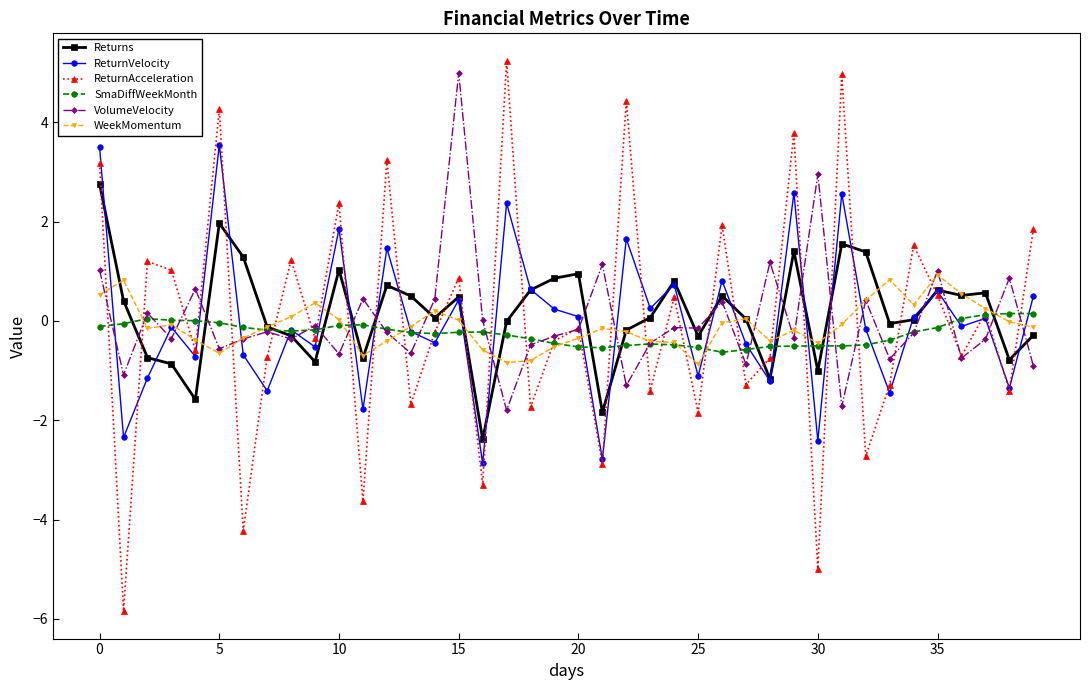

At how many categories does at least one series exceed -4?

40